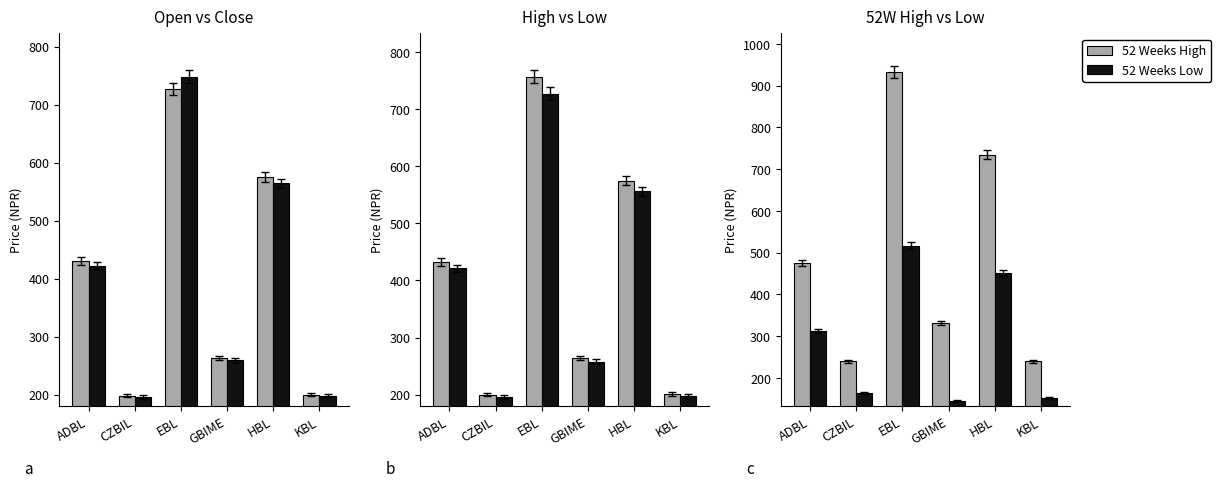

What is the difference between the highest and lowest values at CZBIL?

76.0